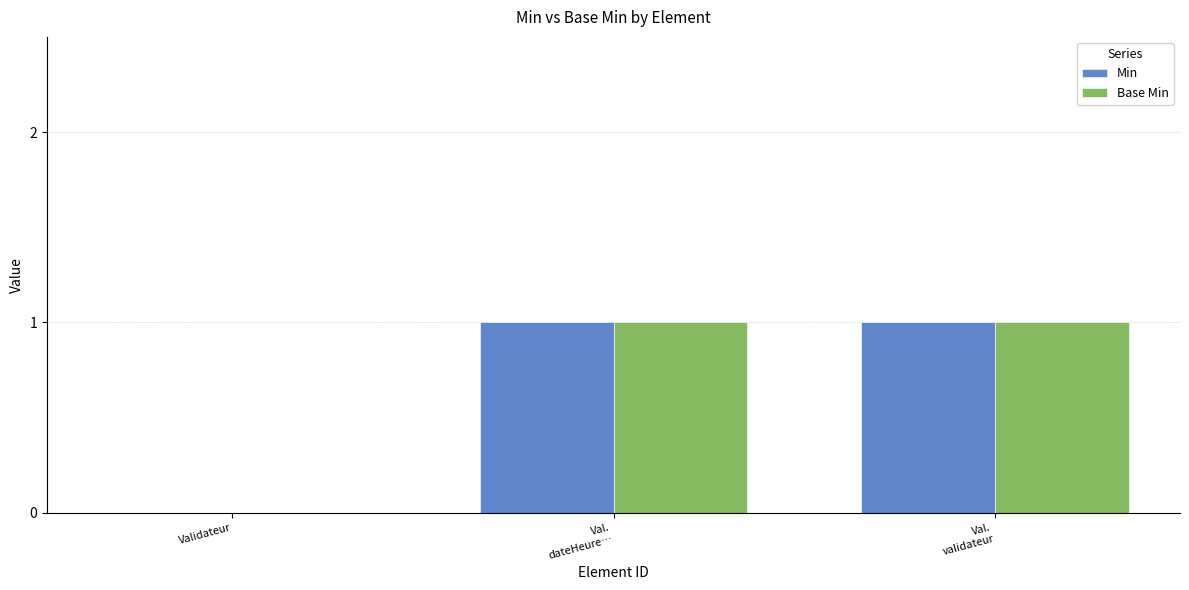

Reading left to right, what are all the values shown in this chart?

Min: 0	1	1
Base Min: 0	1	1